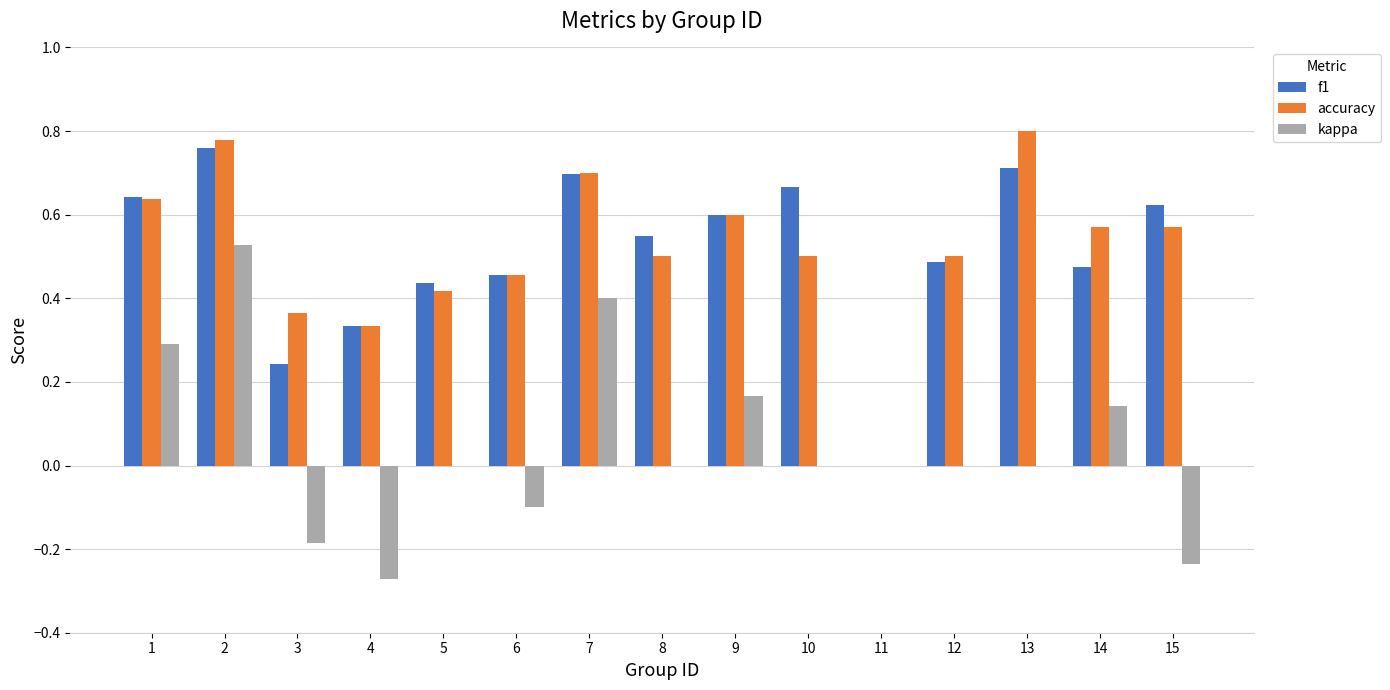

Are the bars grouped side by side (vs. stacked)?

Yes